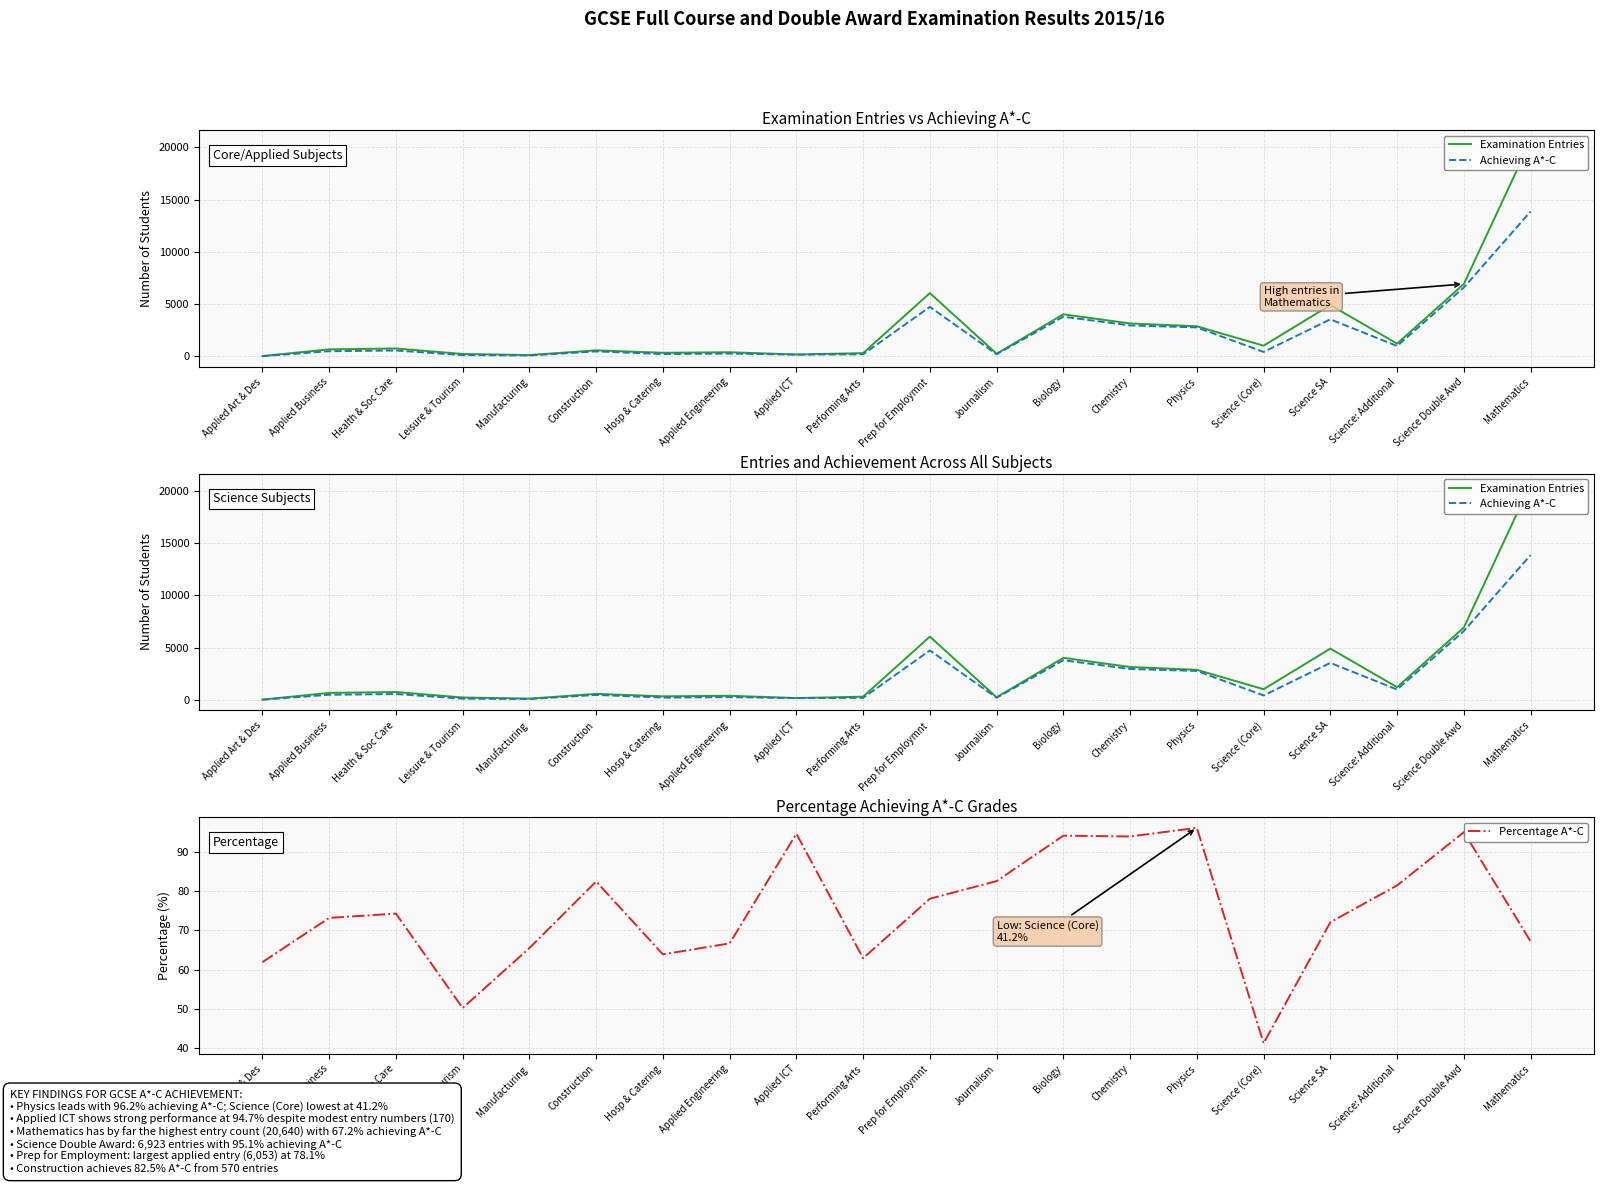

What is the smallest value displayed?

13.0